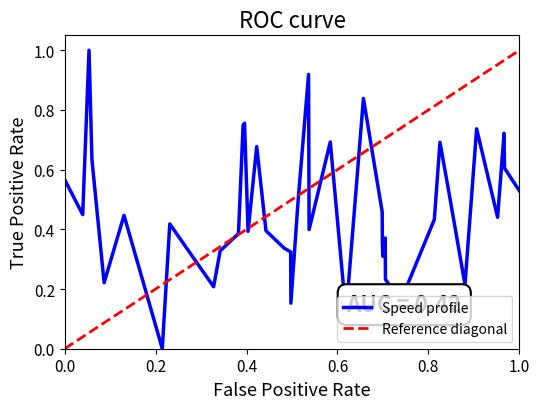

What is the highest value of the Speed profile series?

1.0